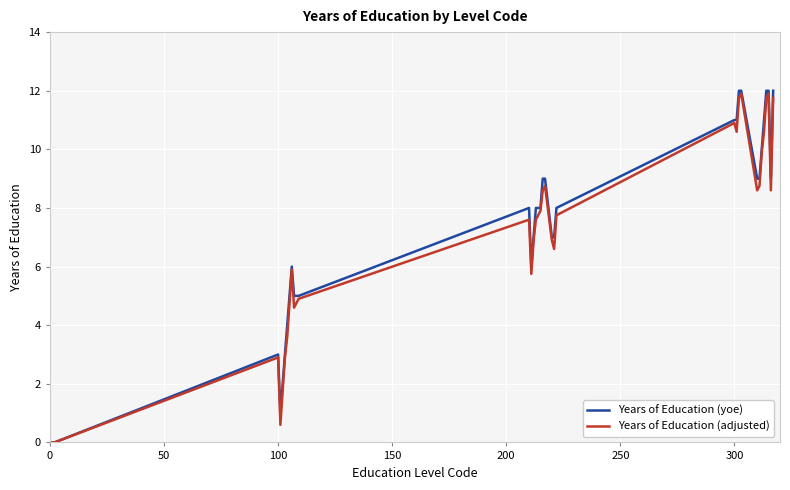

Which series has the largest range (max minus min)?

Years of Education (yoe)